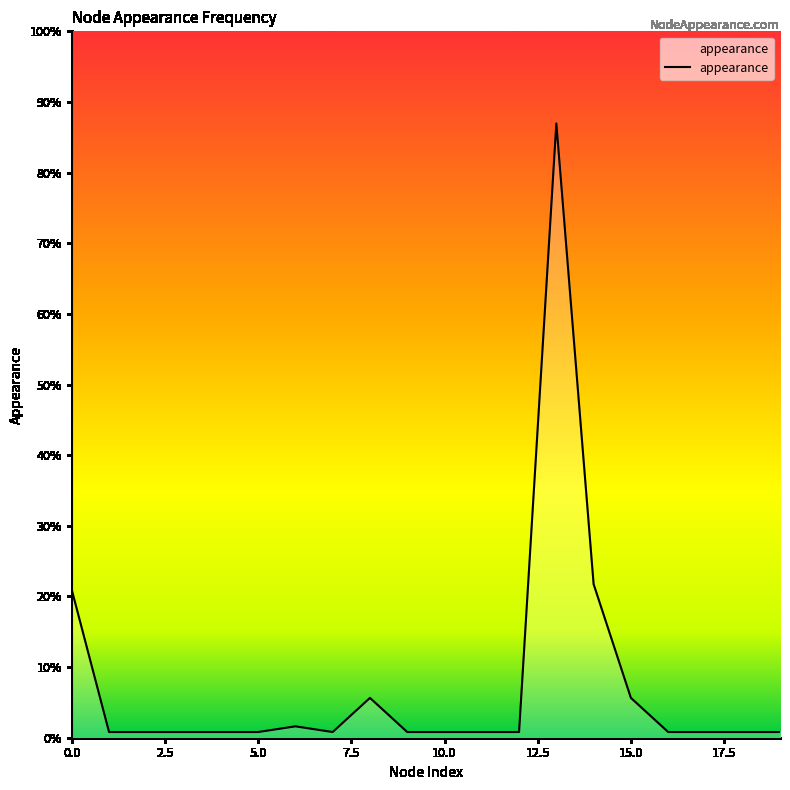

Is this an area chart (filled region under the line)?

Yes